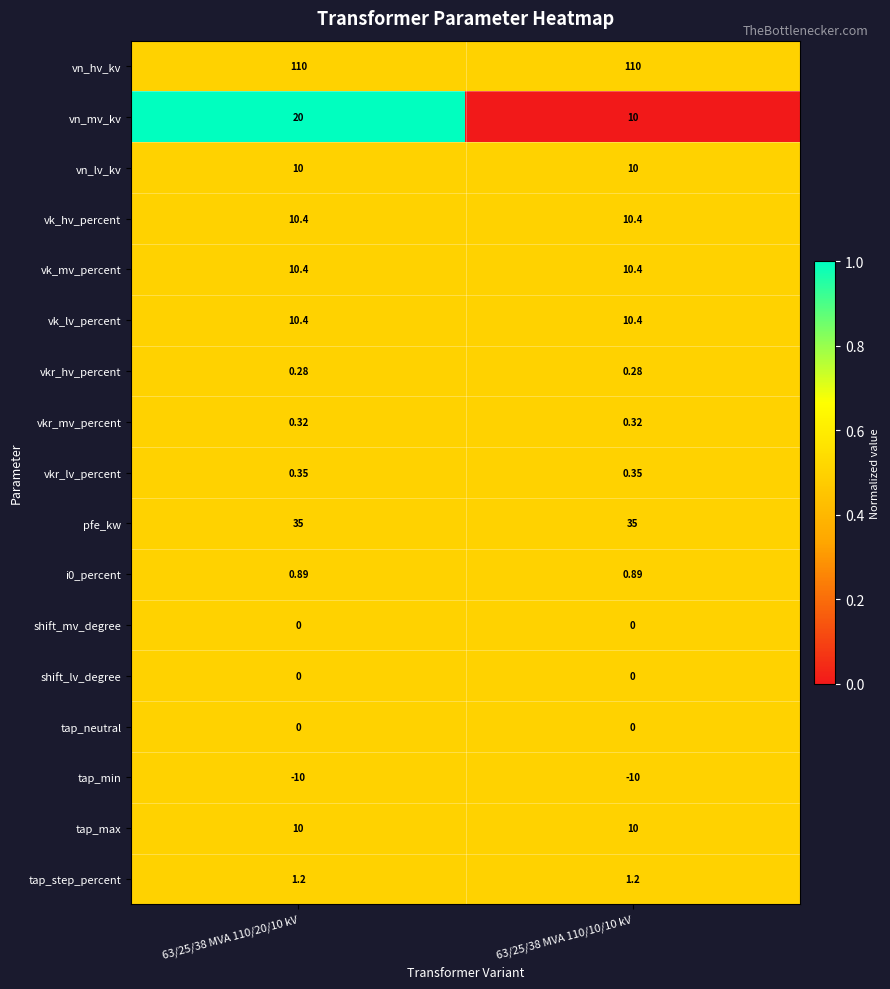

What is the maximum value shown in the chart?

110.0